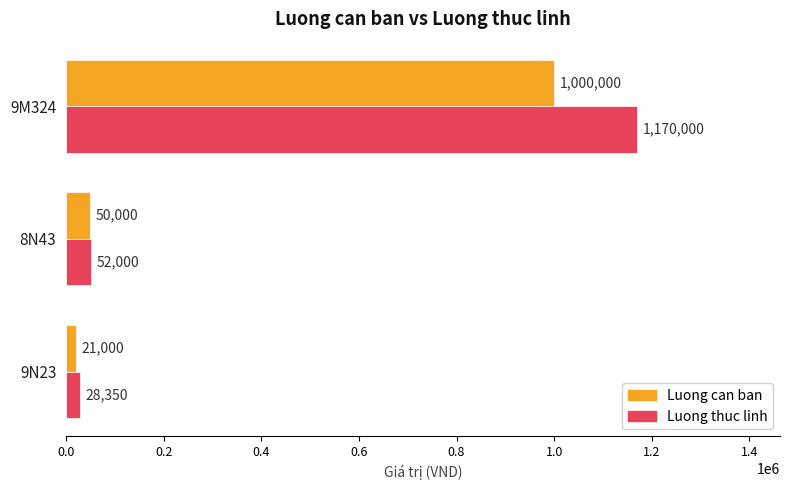

What are all the series names shown in the legend?

Luong can ban, Luong thuc linh